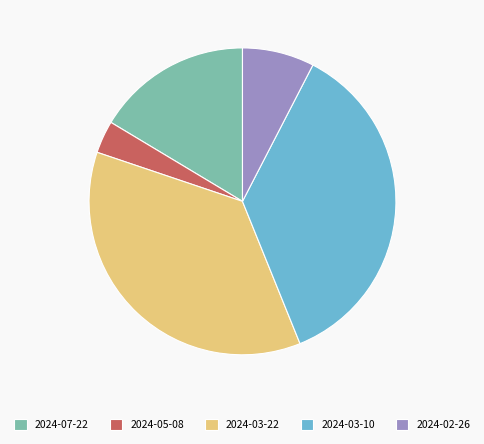

Is there any slice that represents more than half of the pie?

No